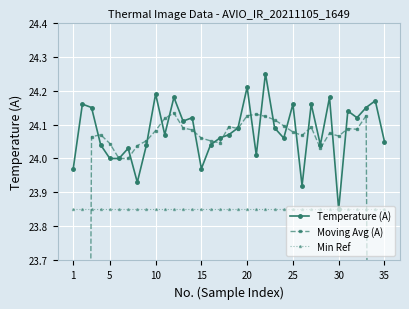

List the series in order of their peak value, lowest first.

Min Ref, Moving Avg (A), Temperature (A)